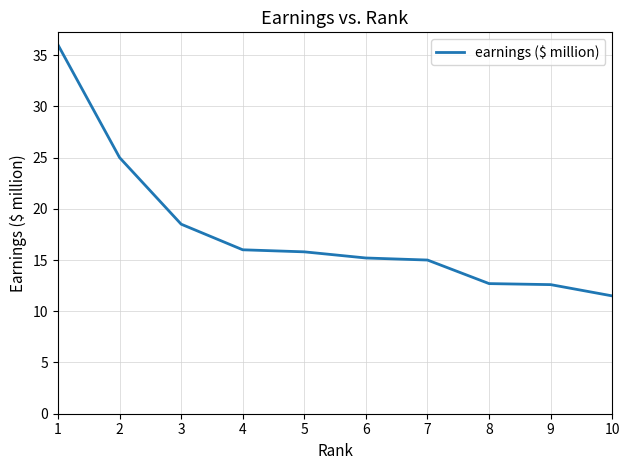

What is the change in value from 3 to 10?

-7.0